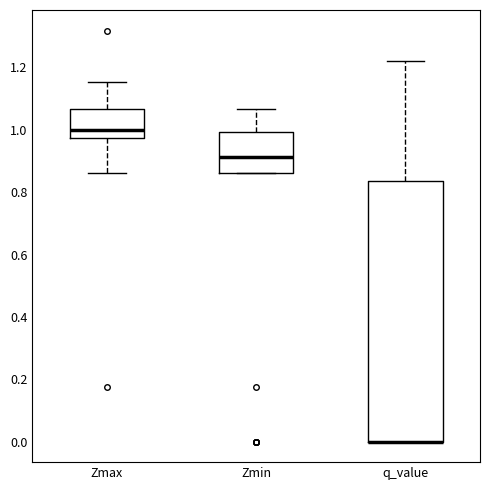

Where is the lower edge of the box for Zmax on the y-axis? The values are not printed on the chart, so give them approximately, as read against the axis.

0.98